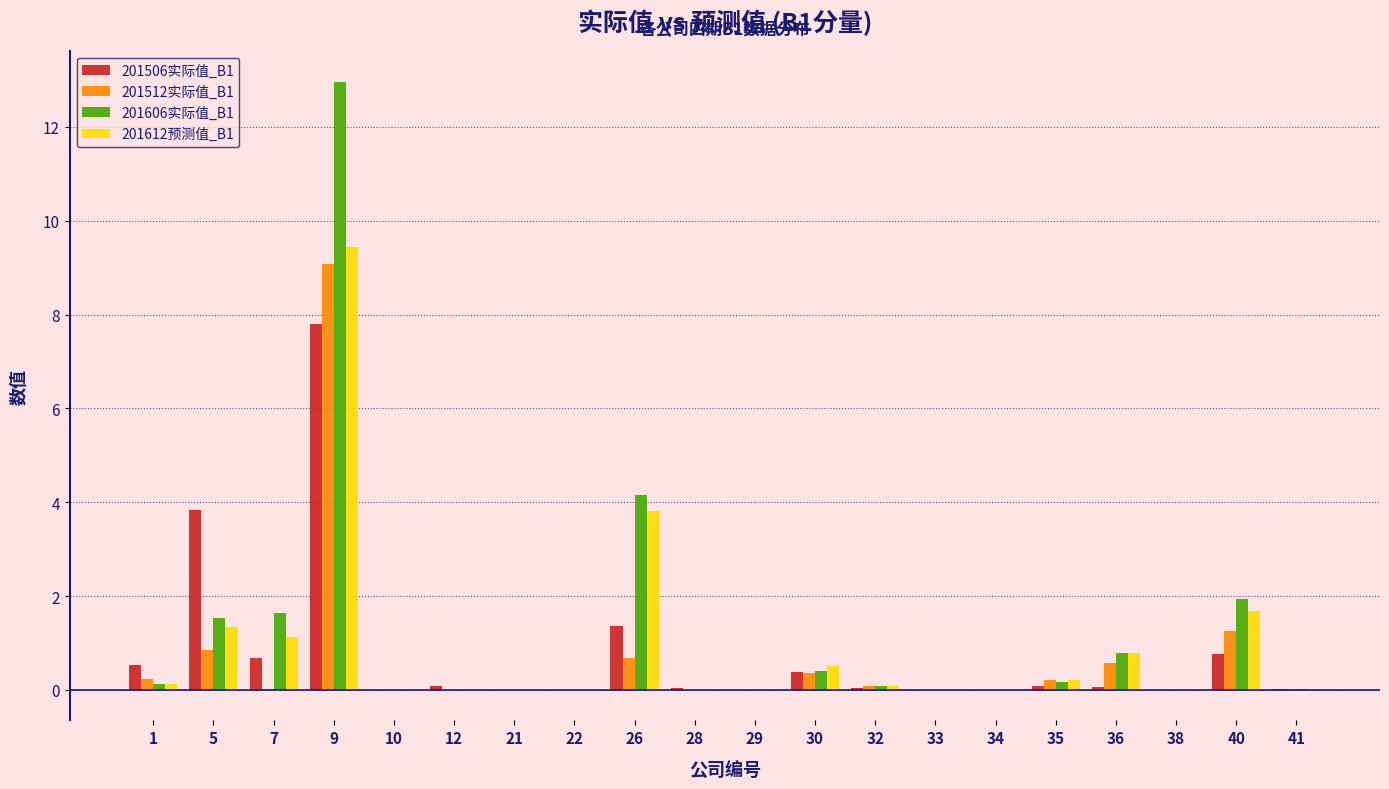

Is it true that 201612预测值_B1 equals 0.0 at 10?

True